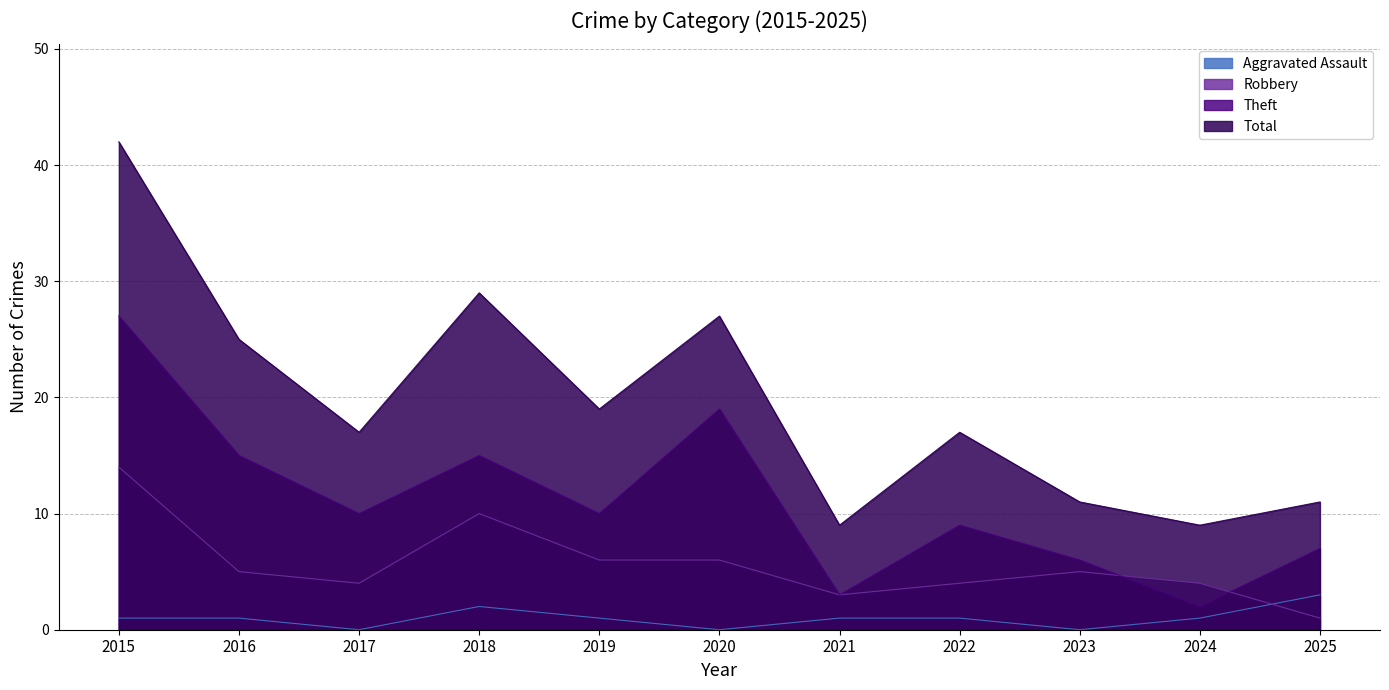

The value of Total at 2019 is 19. True or false?

True